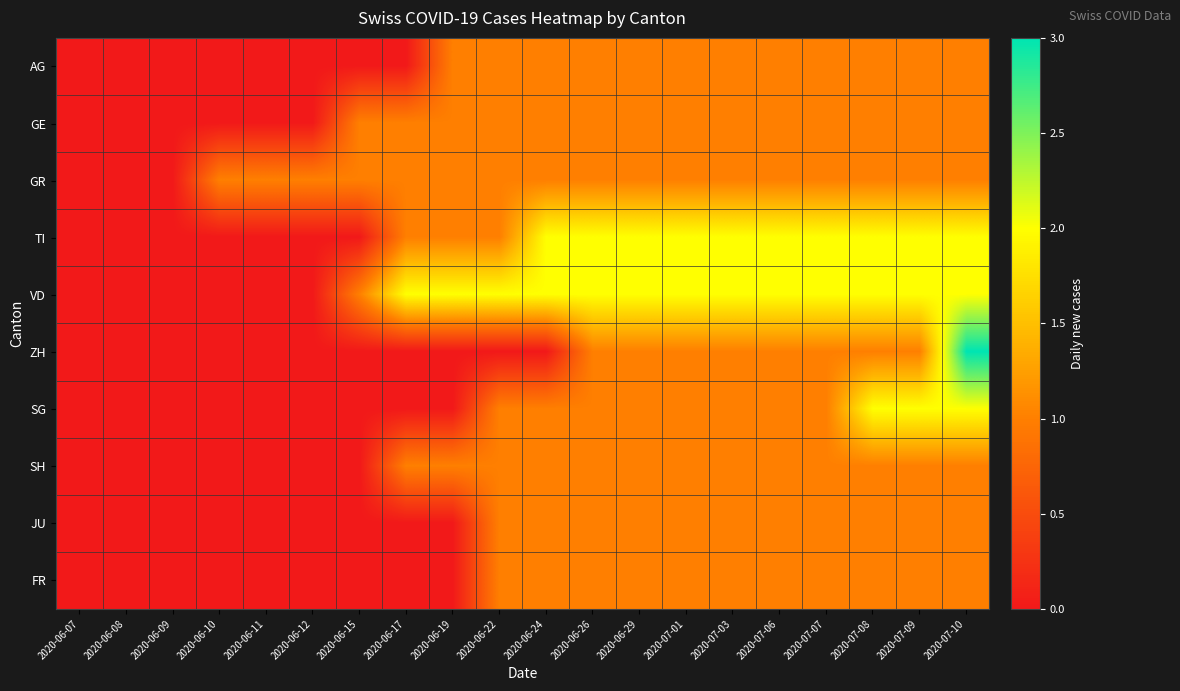

Rank the series at 2020-06-19 from lowest to highest value.

ZH, SG, JU, FR, AG, GE, GR, TI, SH, VD